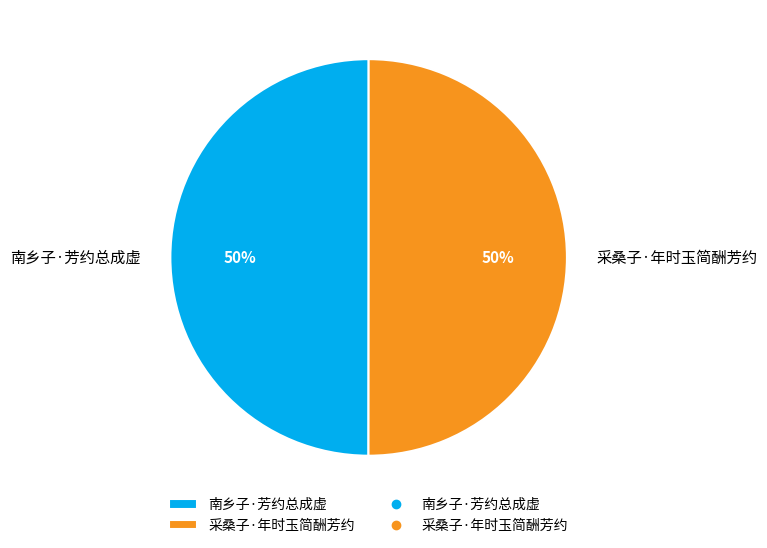

How many segments does this pie chart have?

2